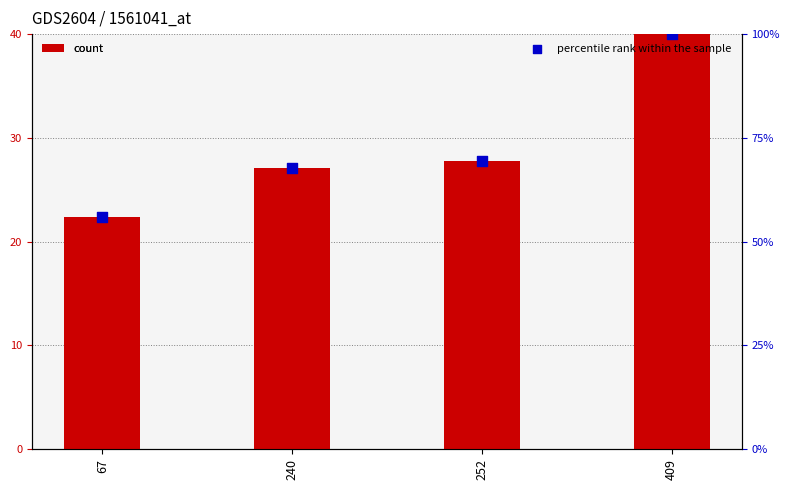

Is the value of count at 409 greater than the value of percentile rank within the sample at 240?

No